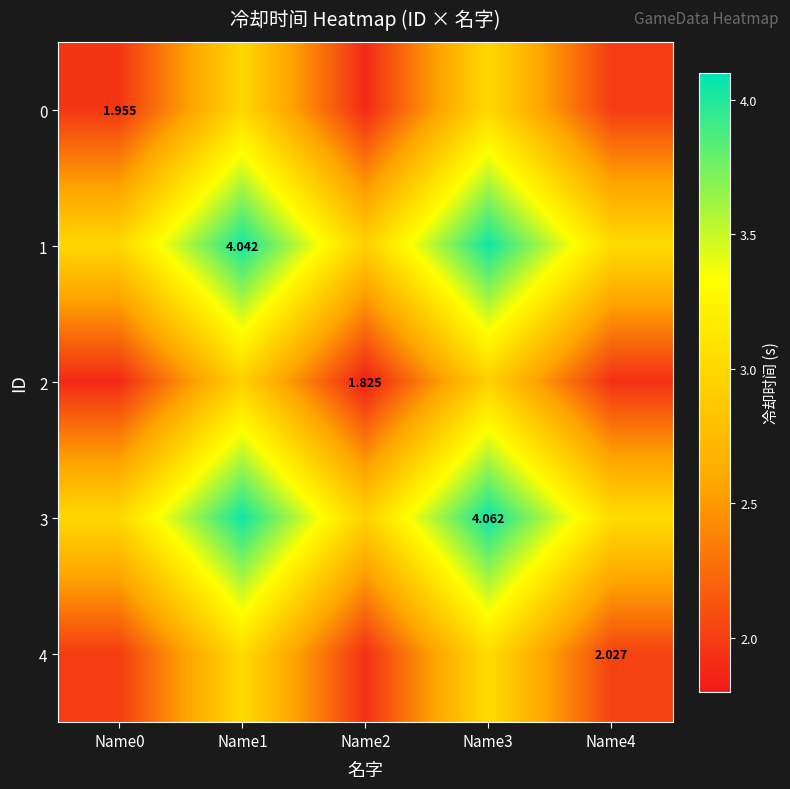

How many distinct data groups are displayed?

5